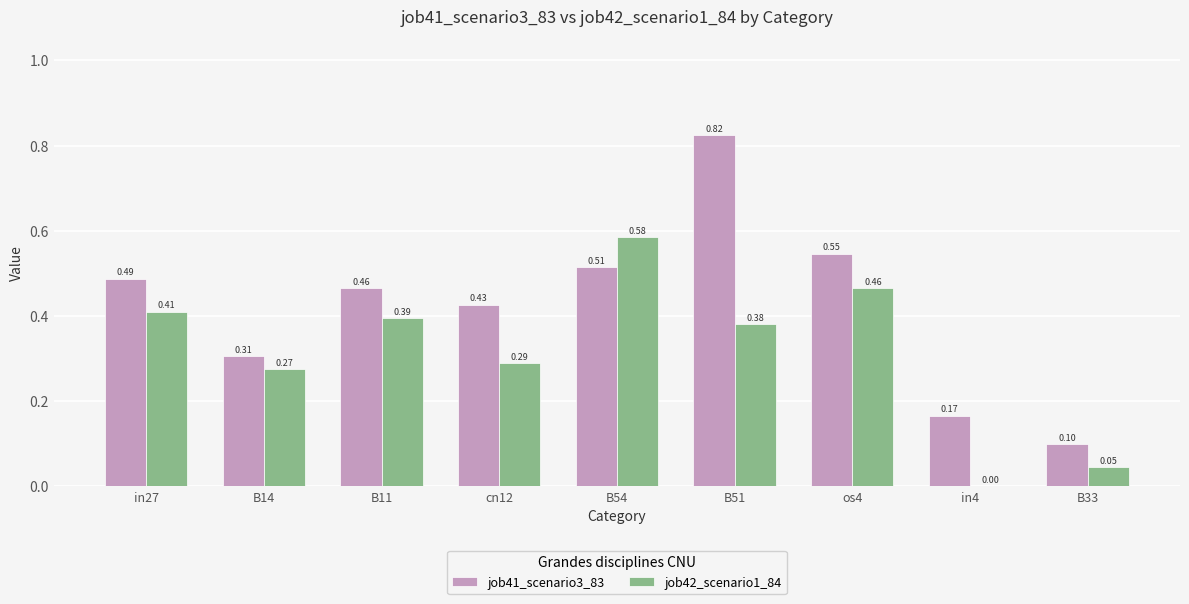

What is the sum of all job41_scenario3_83 values?

3.8